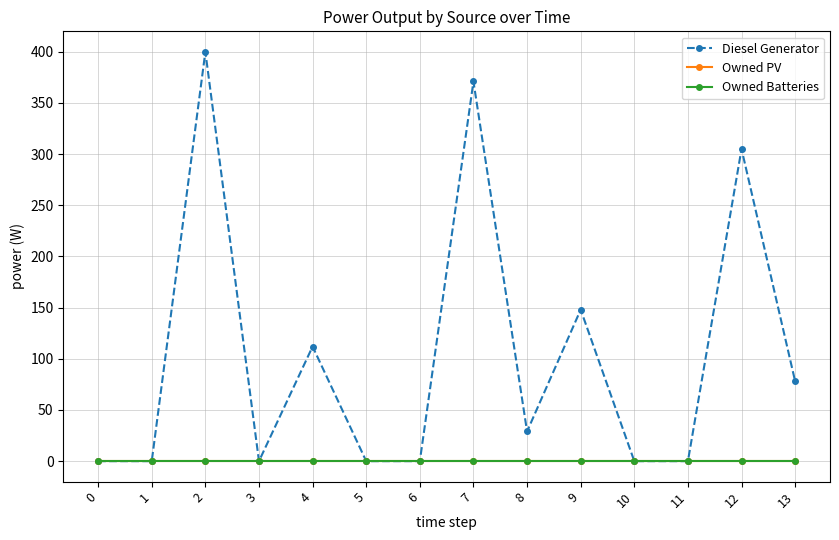

At which category does the chart reach its peak across all series?

2